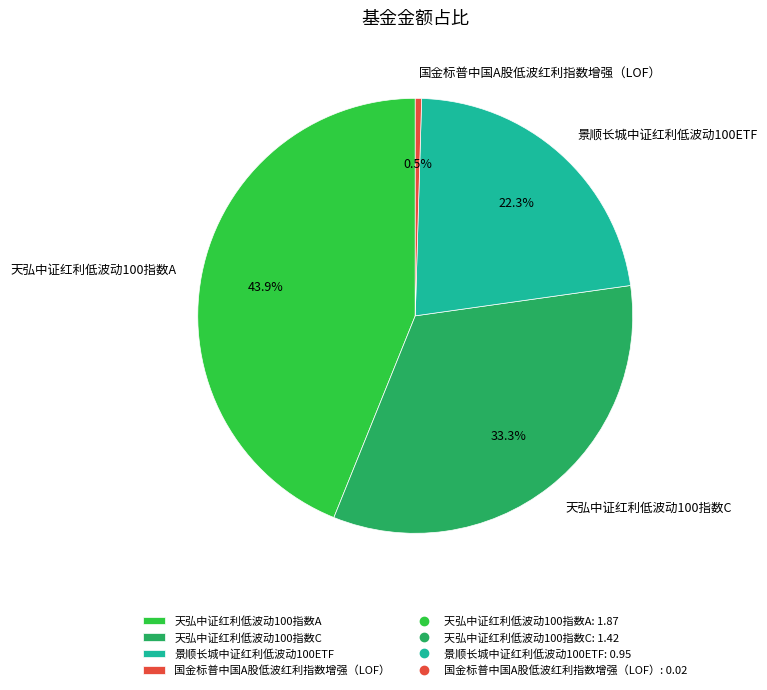

Approximately how many times larger is the value at 天弘中证红利低波动100指数C compared to 天弘中证红利低波动100指数A?

0.8